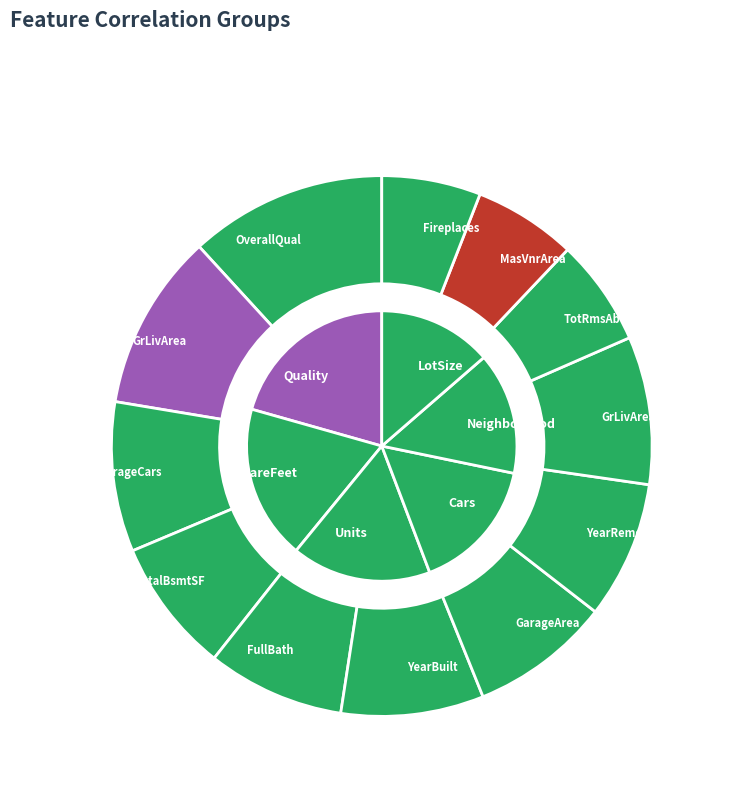

To the nearest percent, what is the difference between the largest and smallest slice percentages?

6%